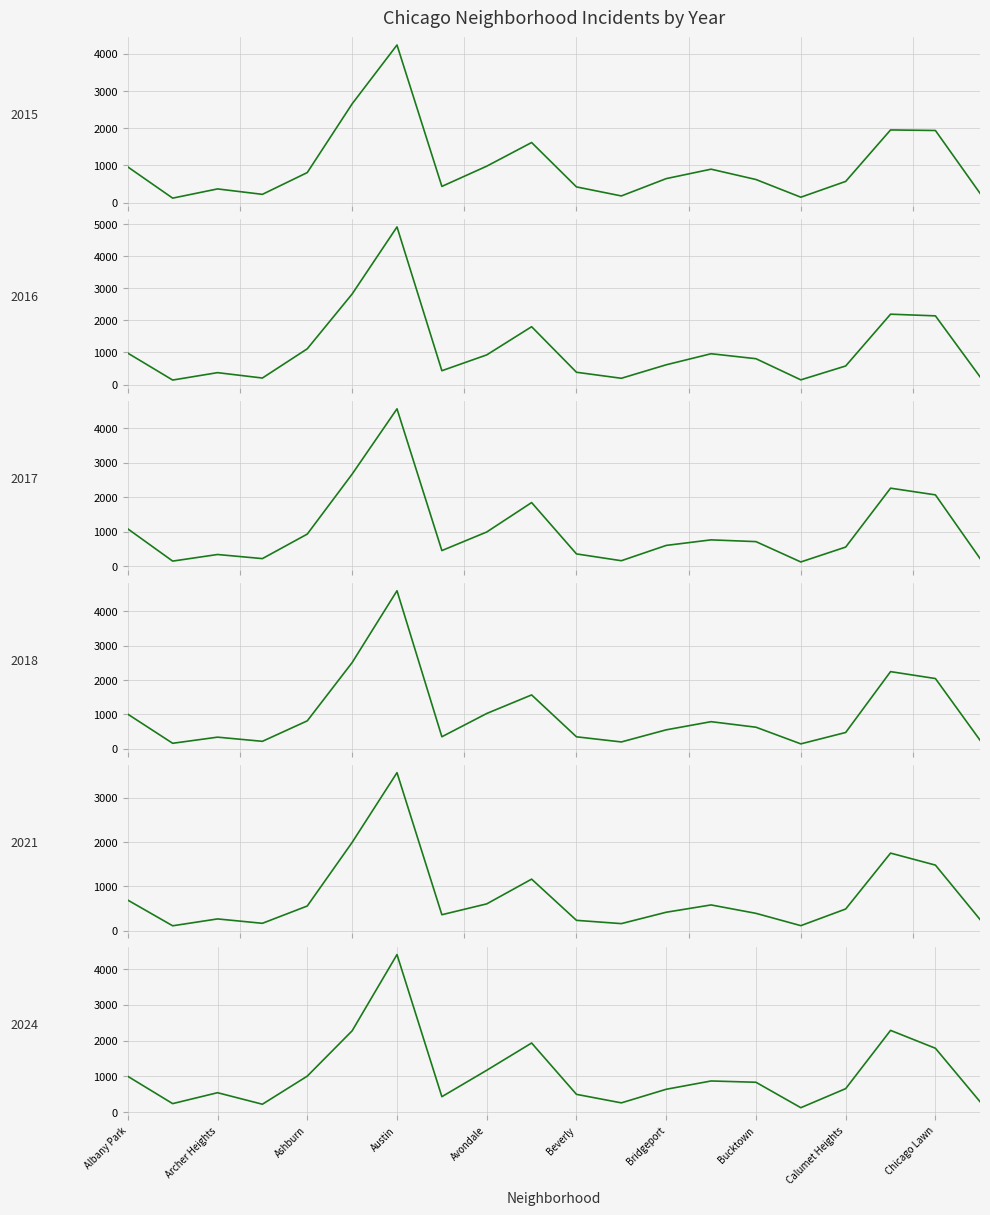

How many lines are shown in the chart?

6